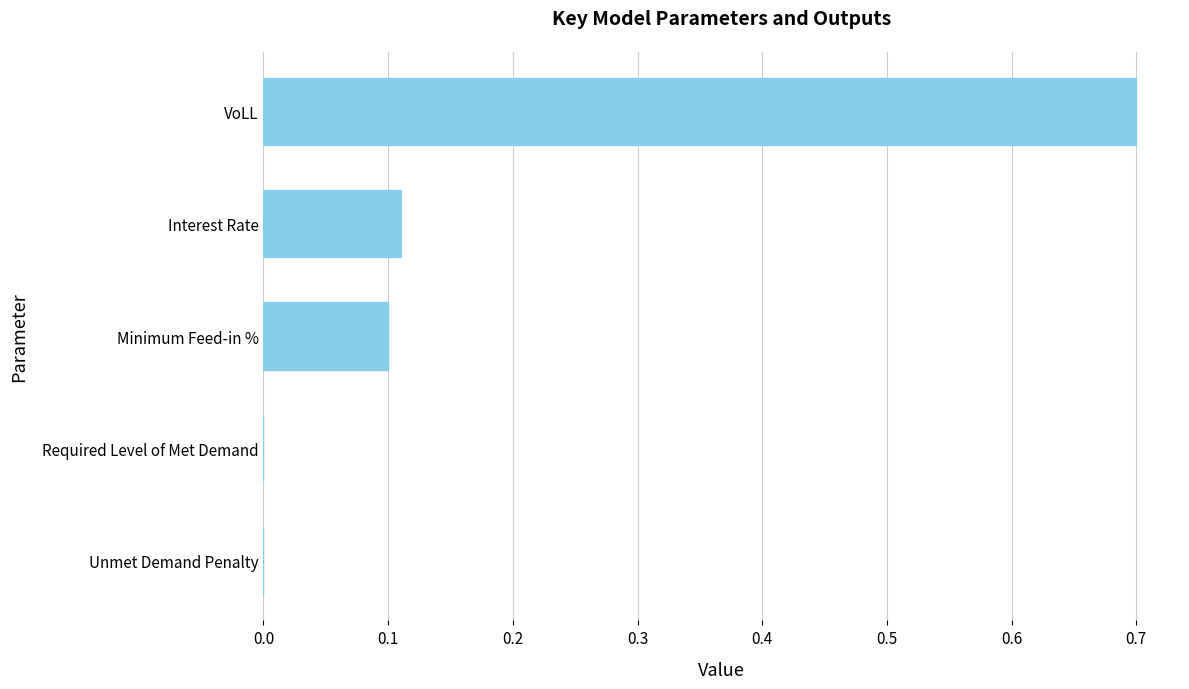

Are the bars horizontal?

Yes